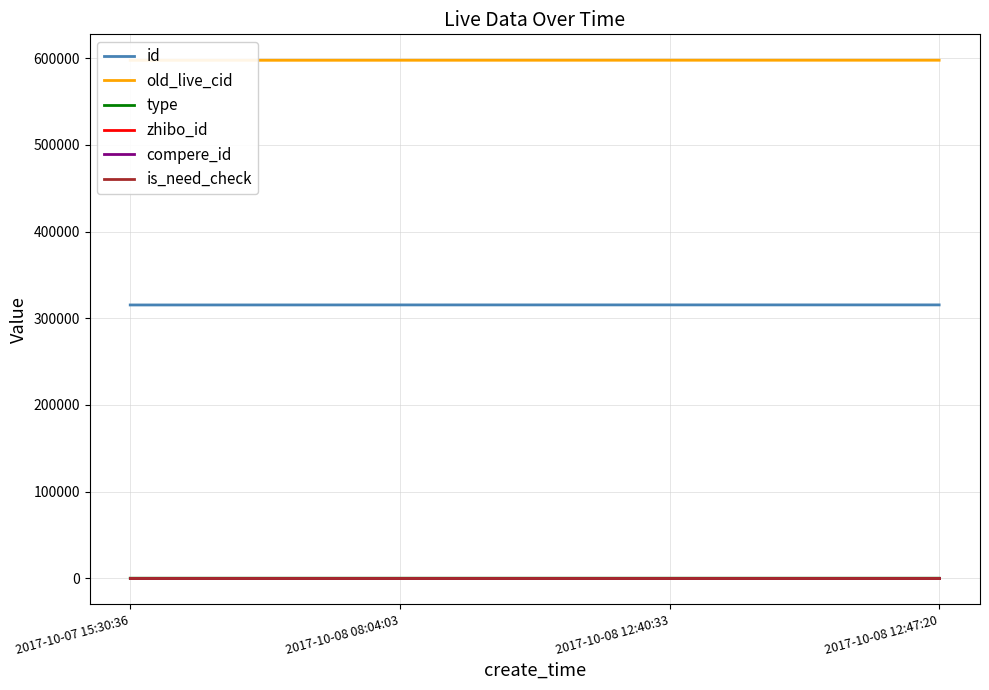

At 2017-10-08 12:40:33, list the series in order from smallest to largest.

type, compere_id, is_need_check, zhibo_id, id, old_live_cid